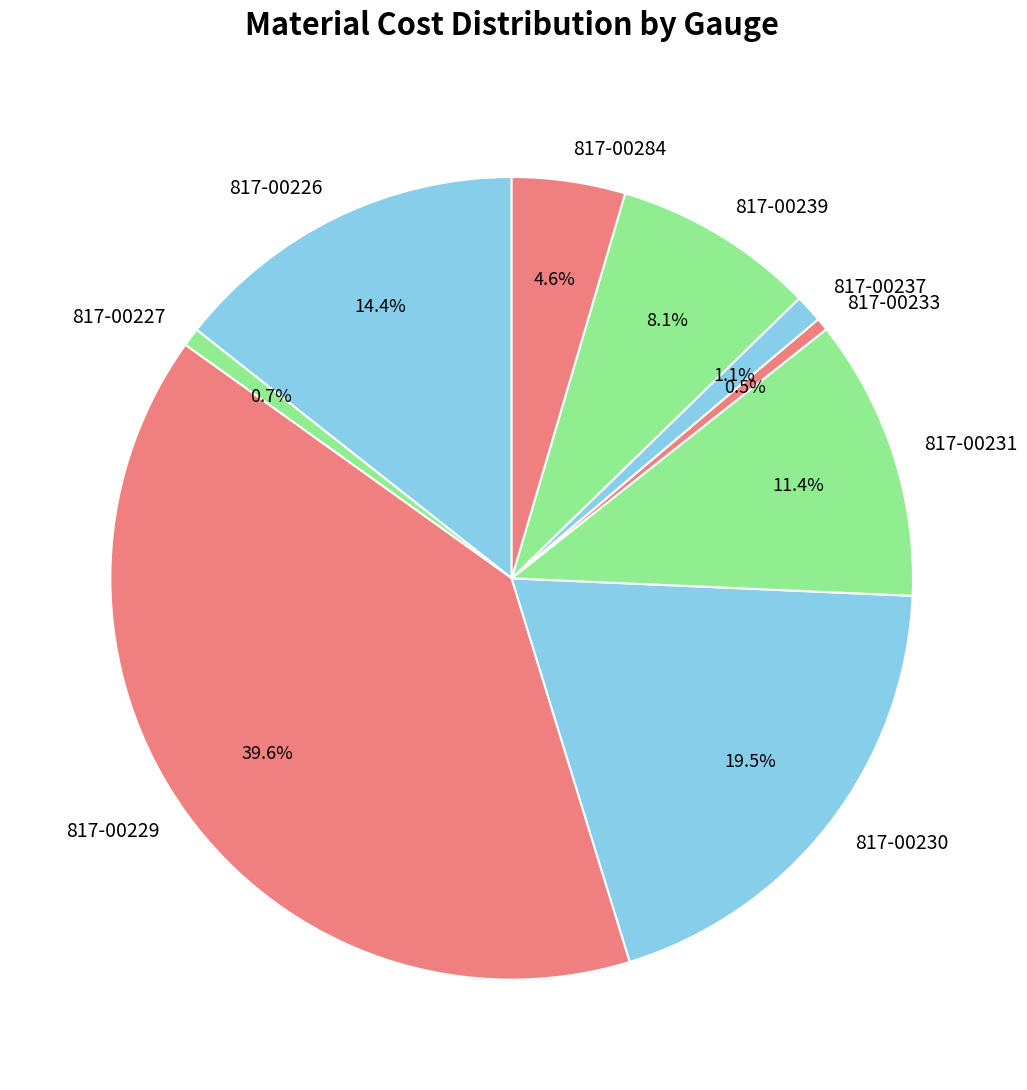

What is the total percentage of 817-00239 and 817-00231?

19.5%